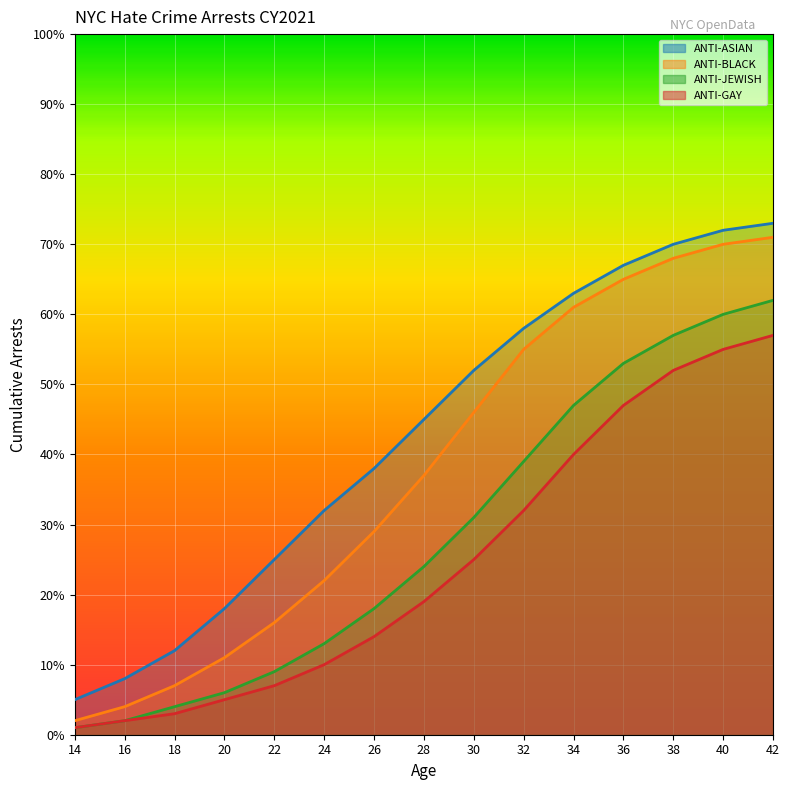

At which label is ANTI-ASIAN closest to 39?

26